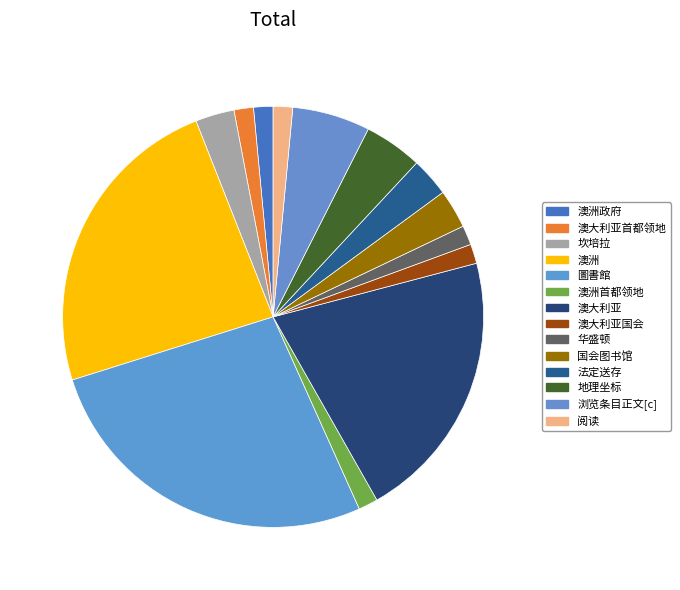

Is it true that 阅读 is 1% of the pie?

True